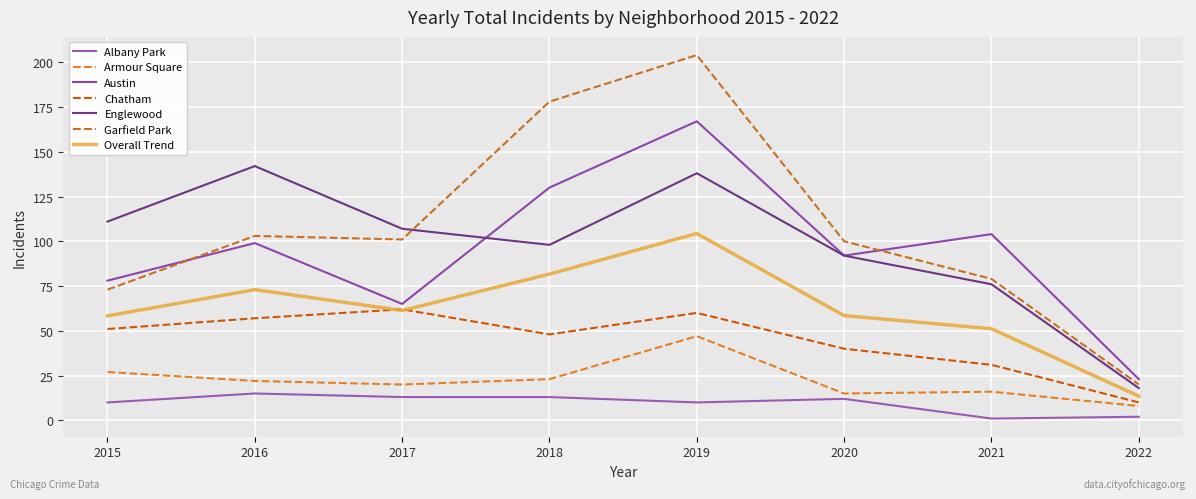

Is the value of Armour Square at 2017 greater than the value of Chatham at 2018?

No